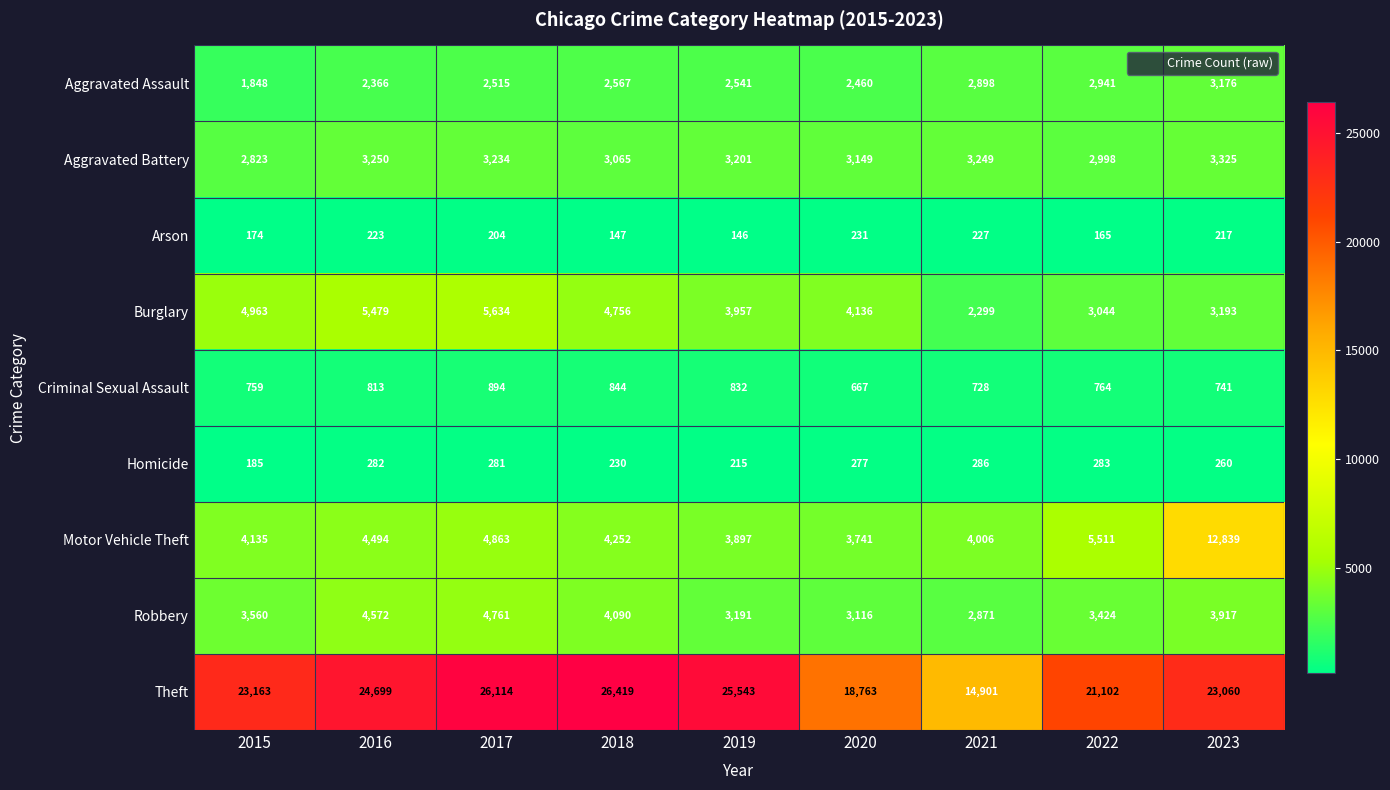

What is the highest value of the Motor Vehicle Theft series?

12839